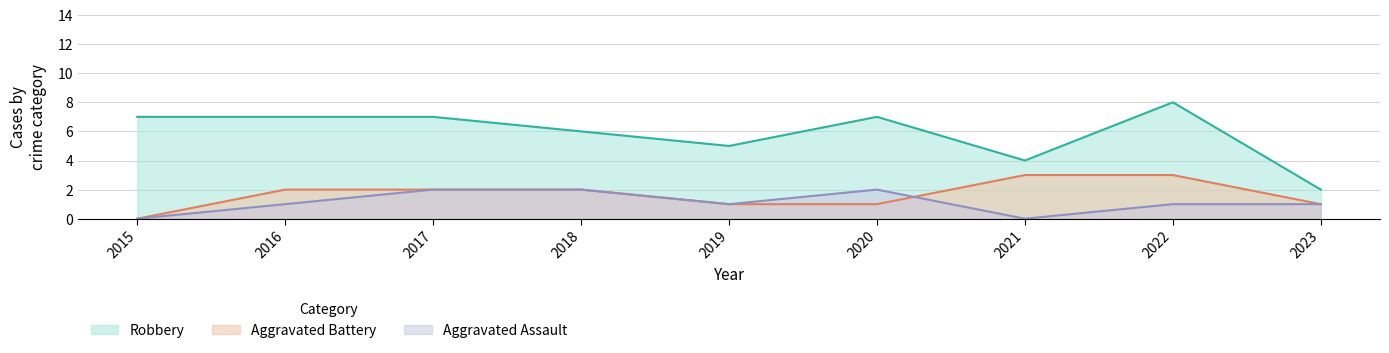

What is the total value across all series at 2017?

11